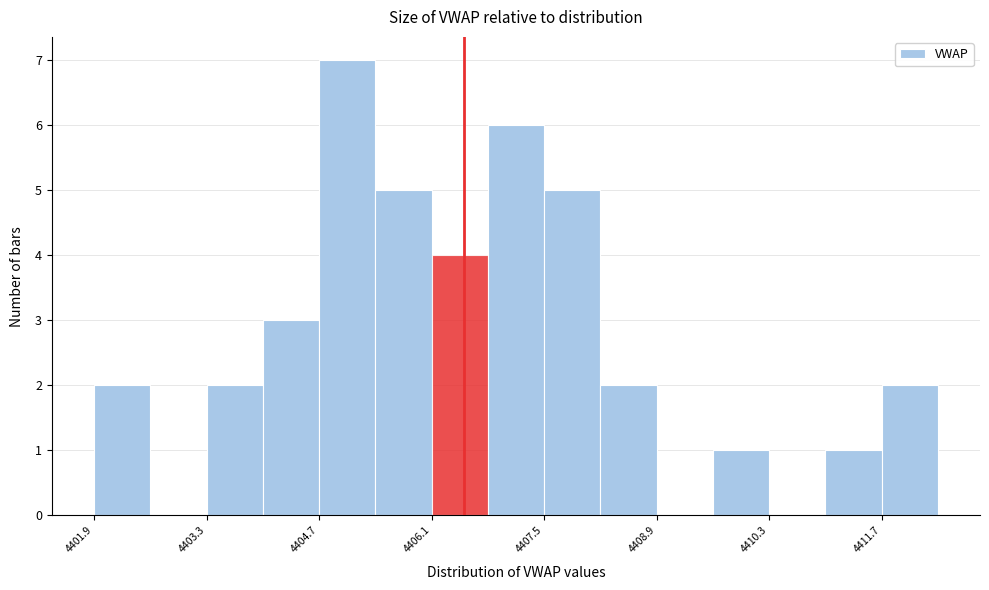

Around what value on the x-axis is the tallest bar? Give the approximate position of its centre, as read against the axis.

4405.0